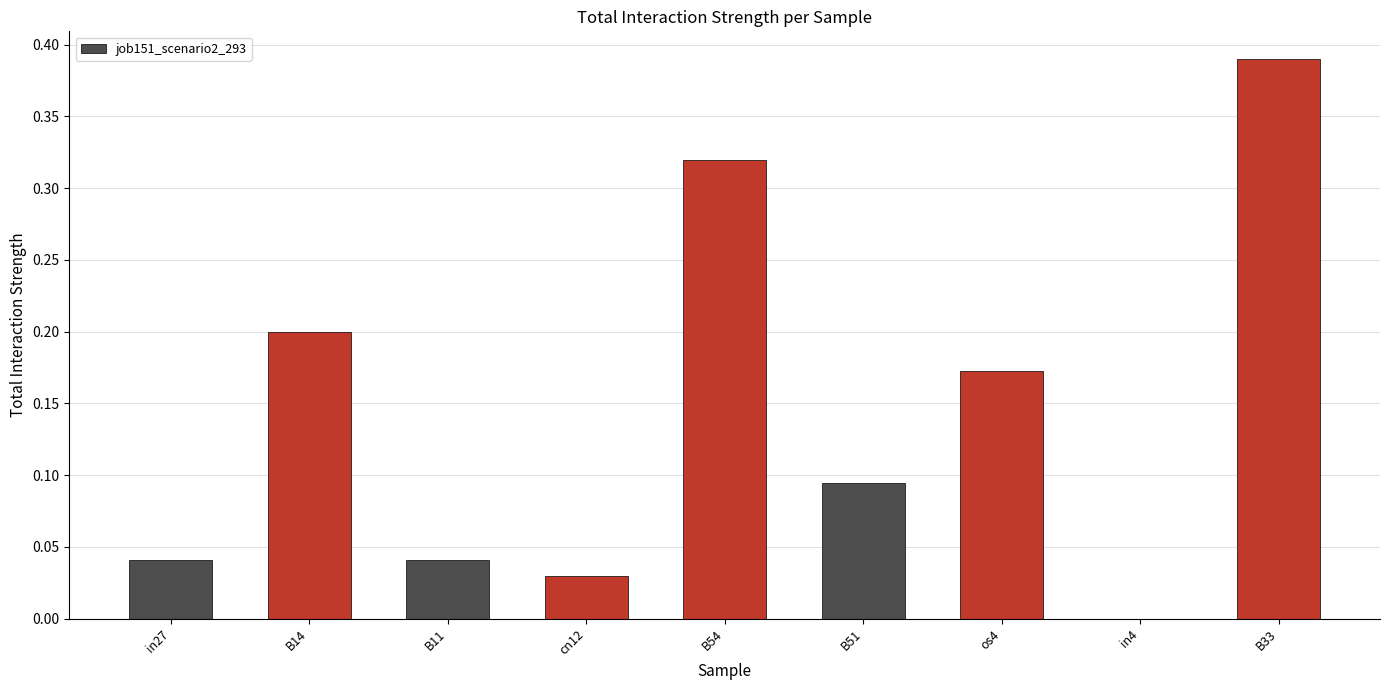

Is it true that the value at in4 is -0.2?

False